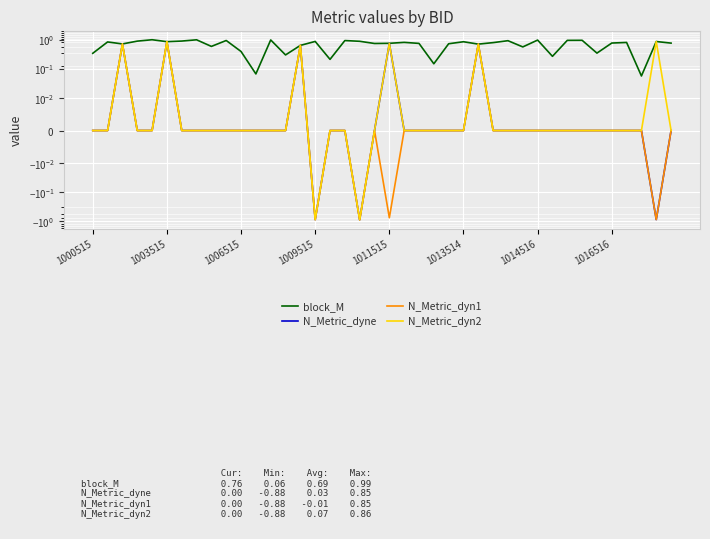

The value of block_M at 1013514 is 0.8. True or false?

True